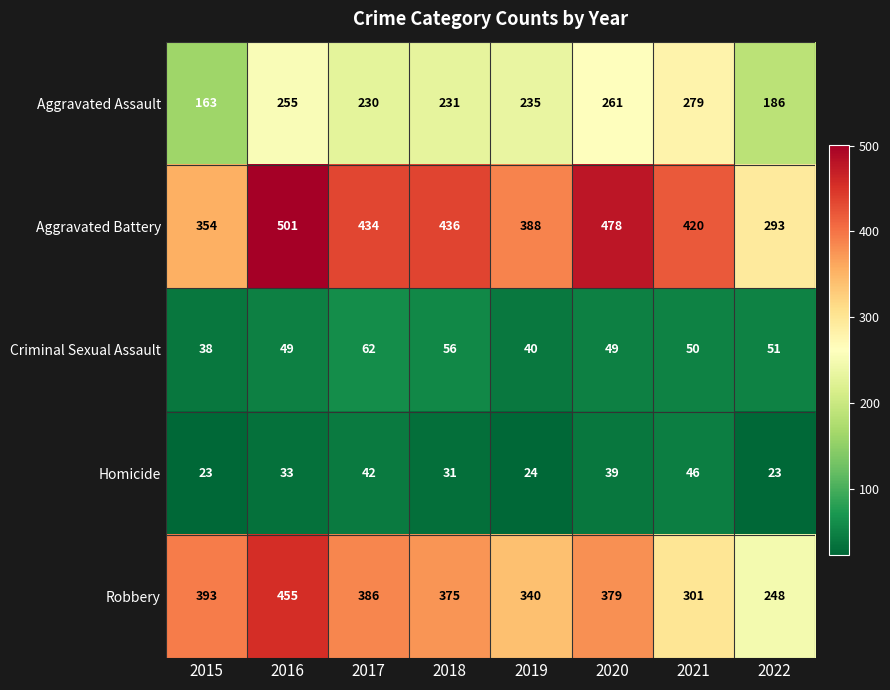

At 2018, list the series in order from smallest to largest.

Homicide, Criminal Sexual Assault, Aggravated Assault, Robbery, Aggravated Battery